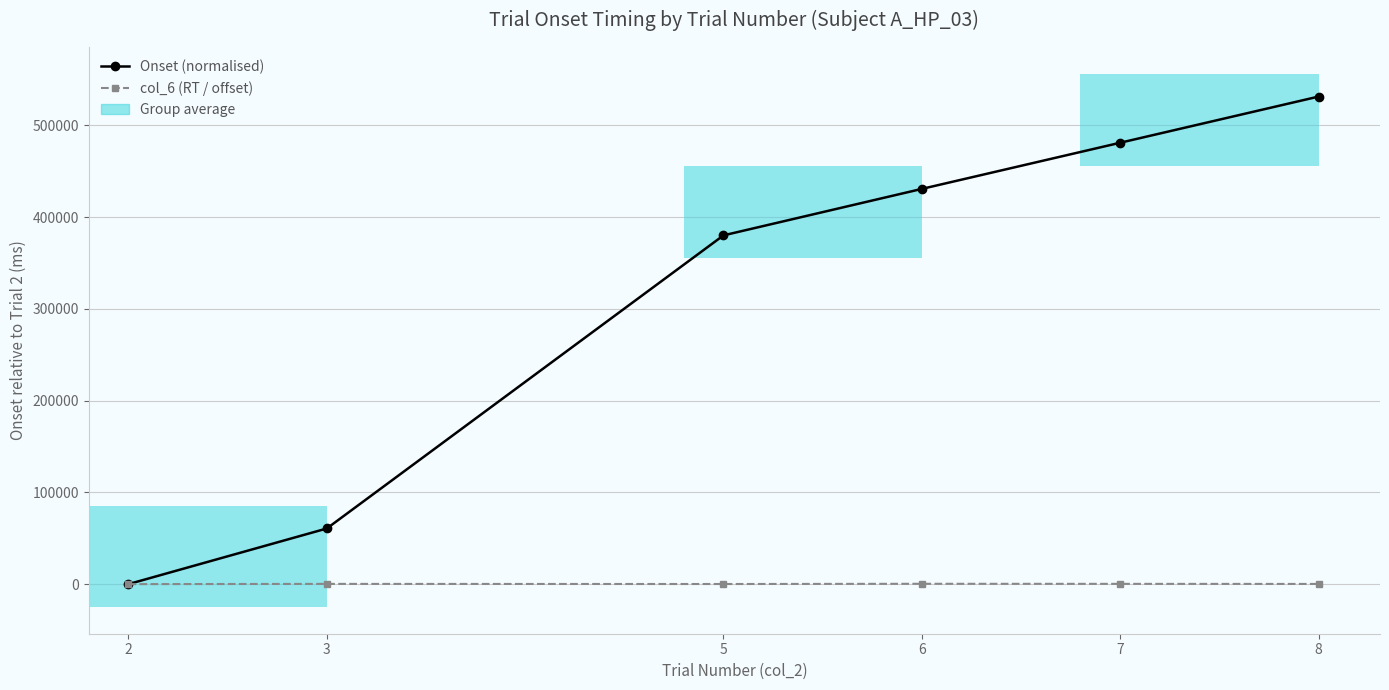

What is the difference between the second highest and minimum values in the col_6 (RT / offset) series?

285